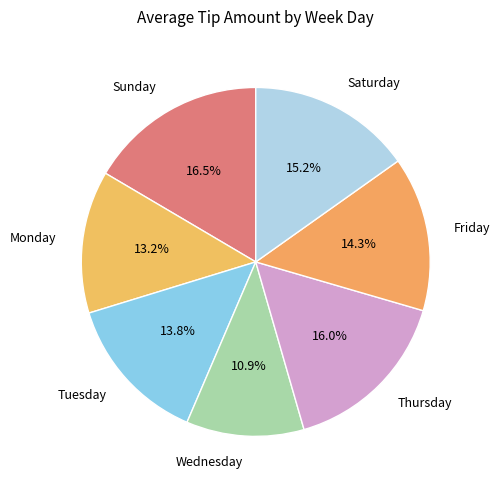

What percentage do Saturday and Wednesday together represent?

26.1%